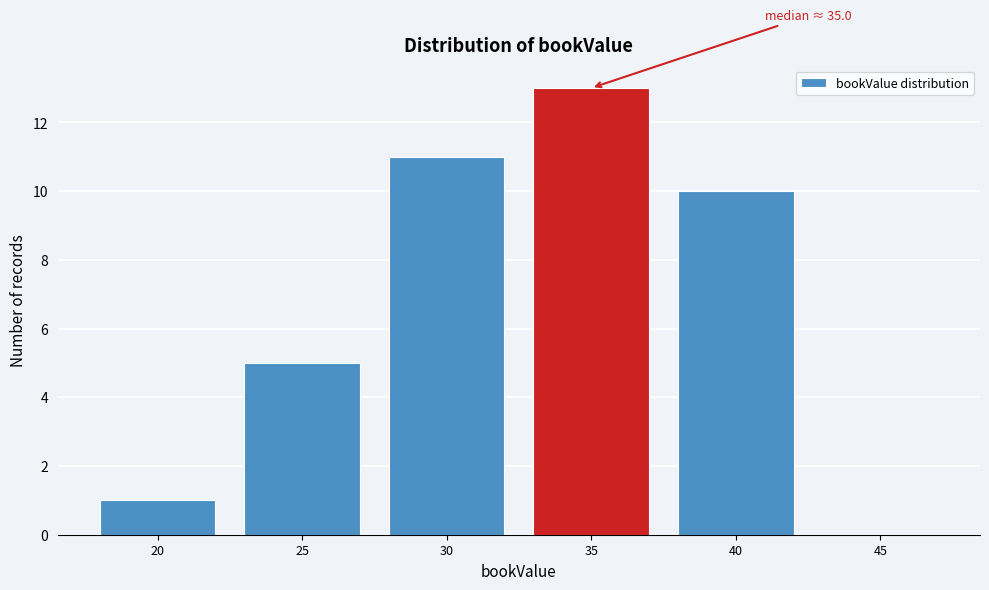

Reading left to right, transcribe all the data shown in this chart.

20=1	25=5	30=11	35=13	40=10	45=0